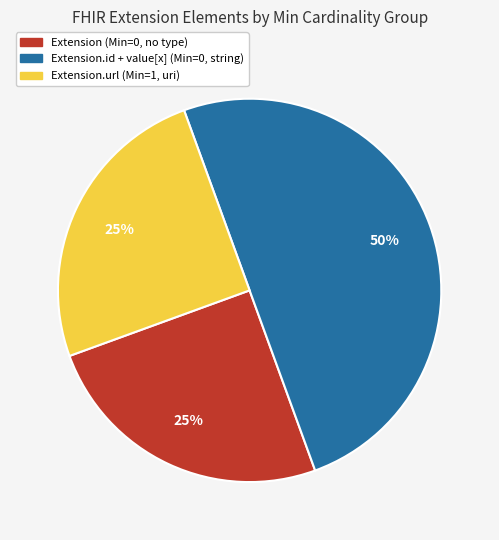

Which slice is the largest?

Extension.id + value[x] (Min=0, string)